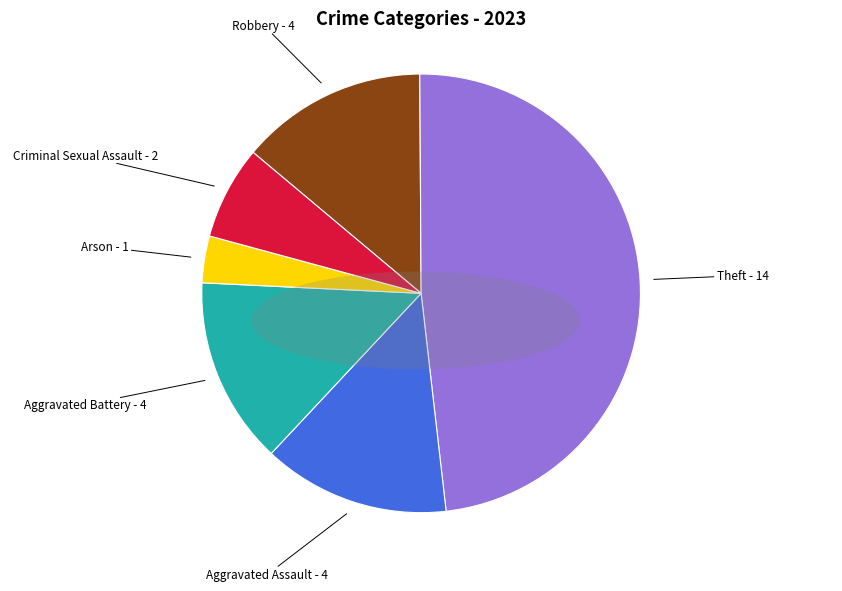

What is the largest slice in the pie chart?

Theft